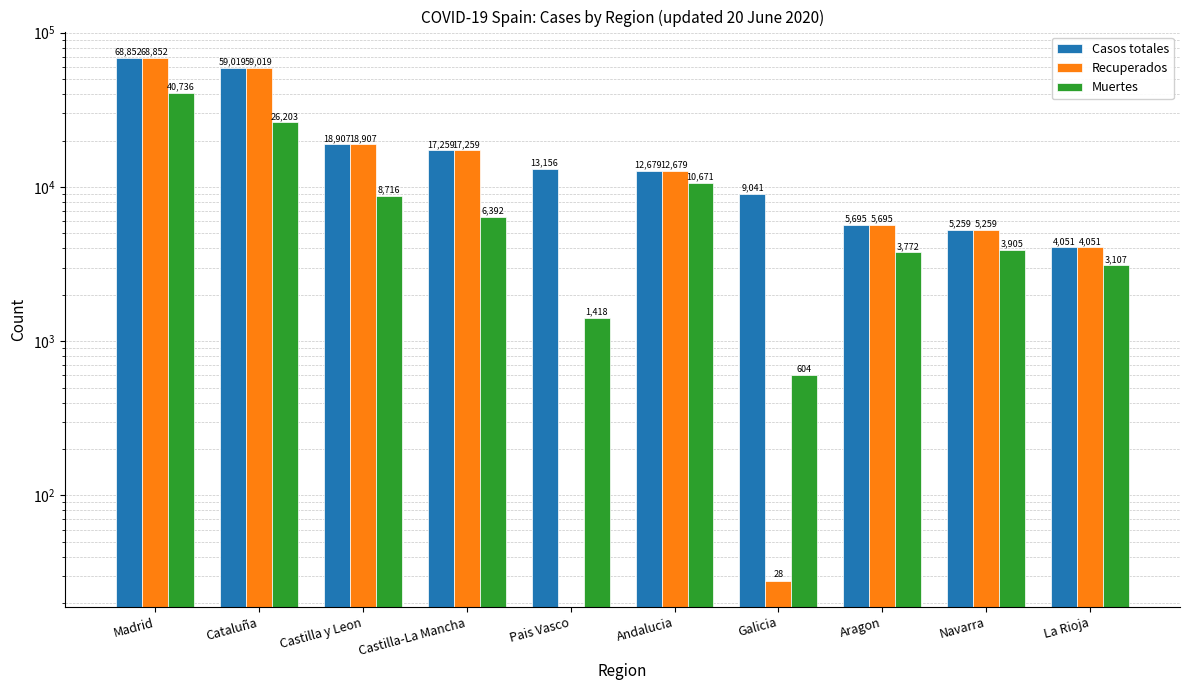

At which category is the sum across all series the highest?

Madrid